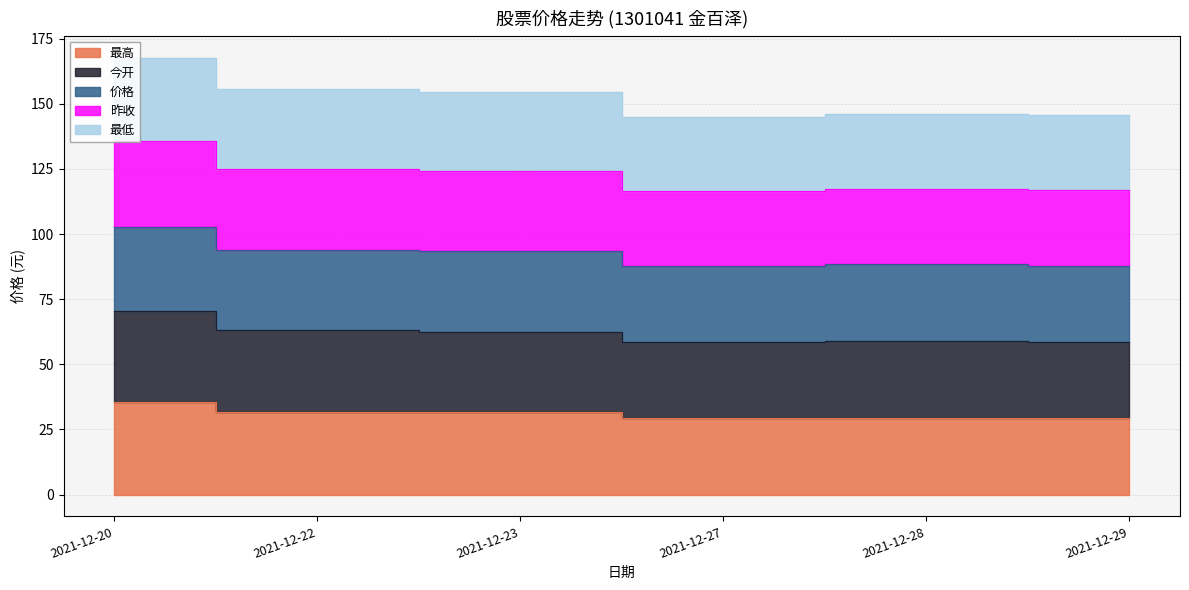

True or false: 昨收 and 最高 intersect in this chart.

False